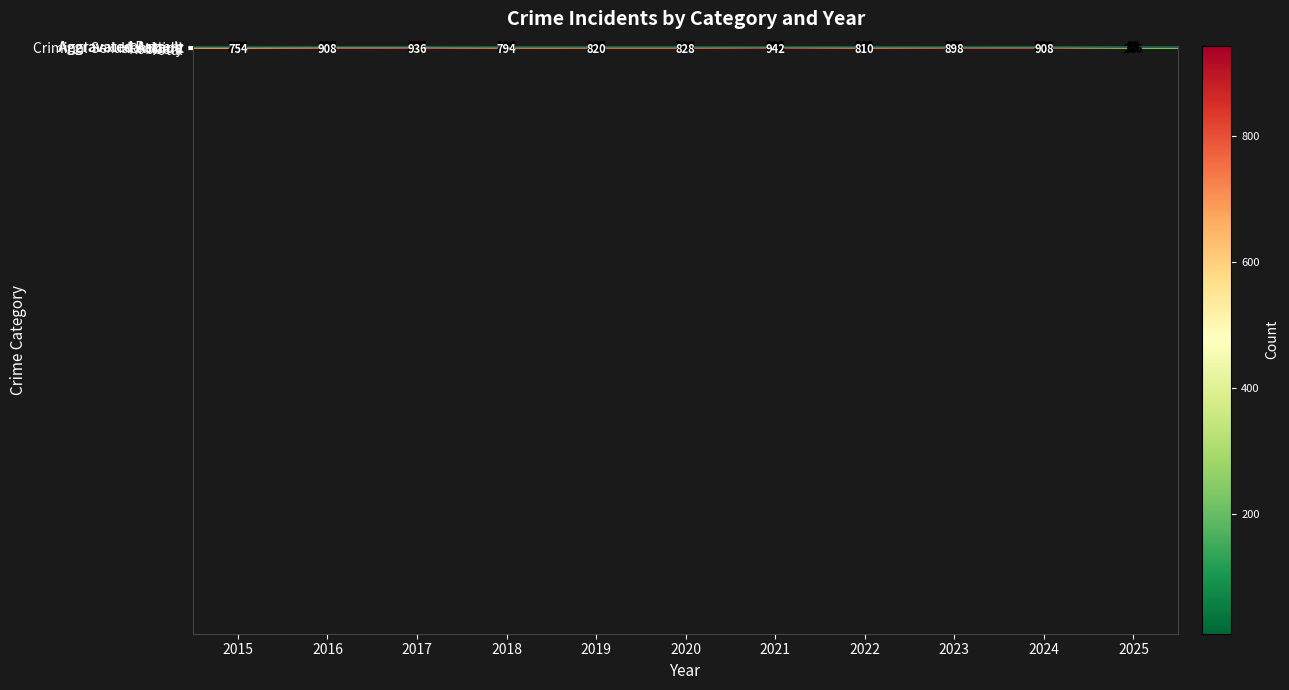

True or false: Total has a value of 820 at 2019.

True